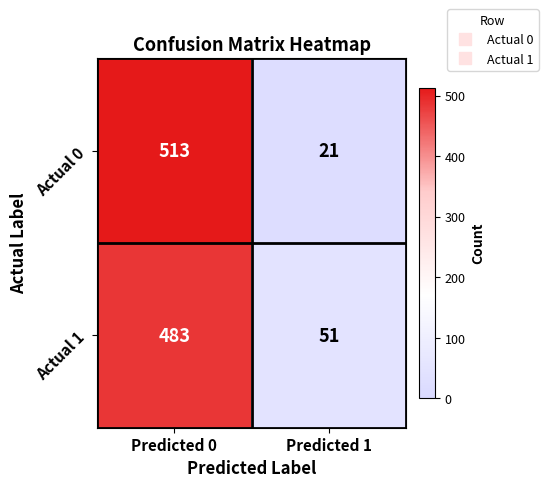

What is the maximum value for Actual 0?

513